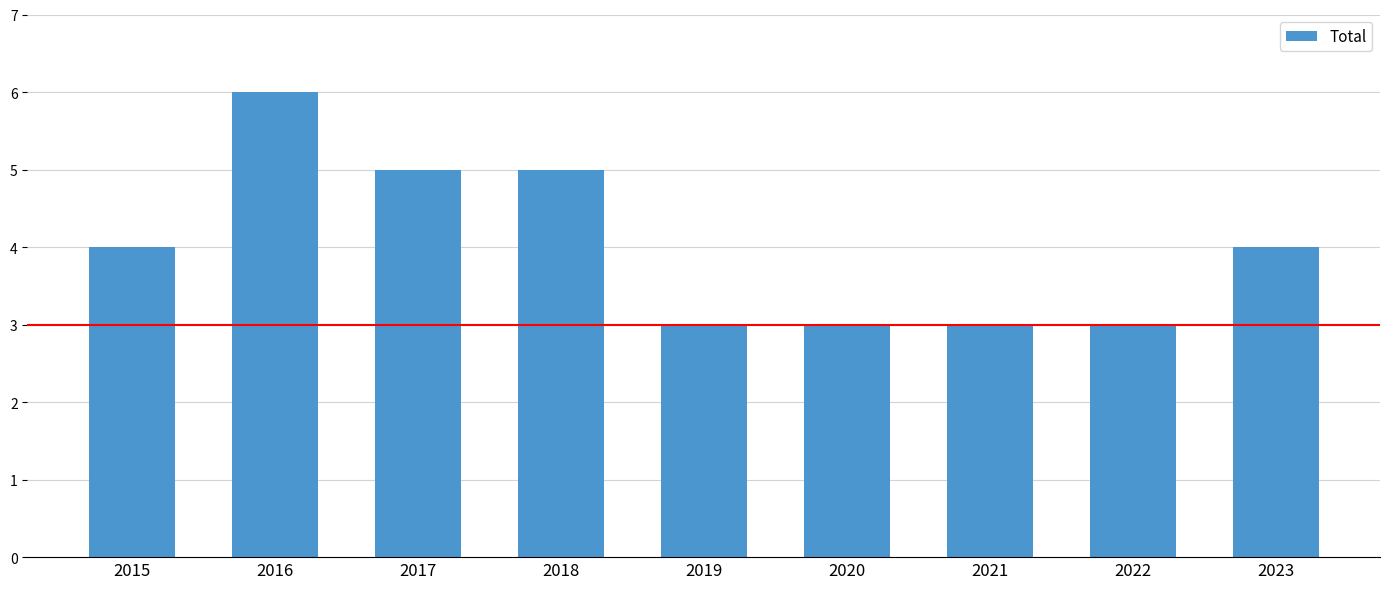

The value at 2018 is 5. True or false?

True